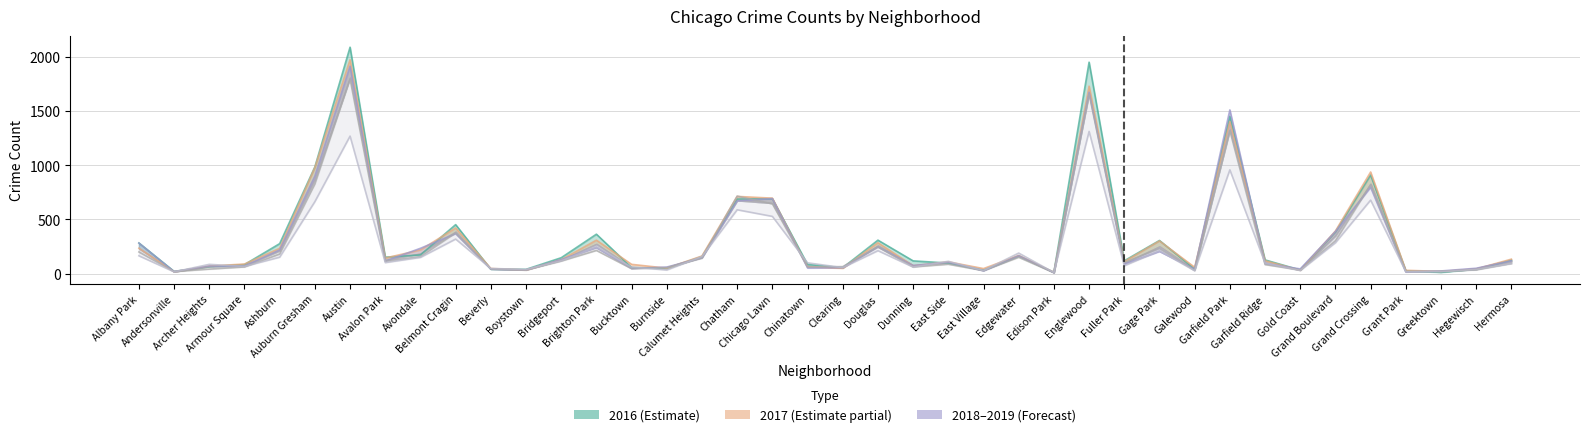

Which series changed the most between Calumet Heights and Grant Park?

2022